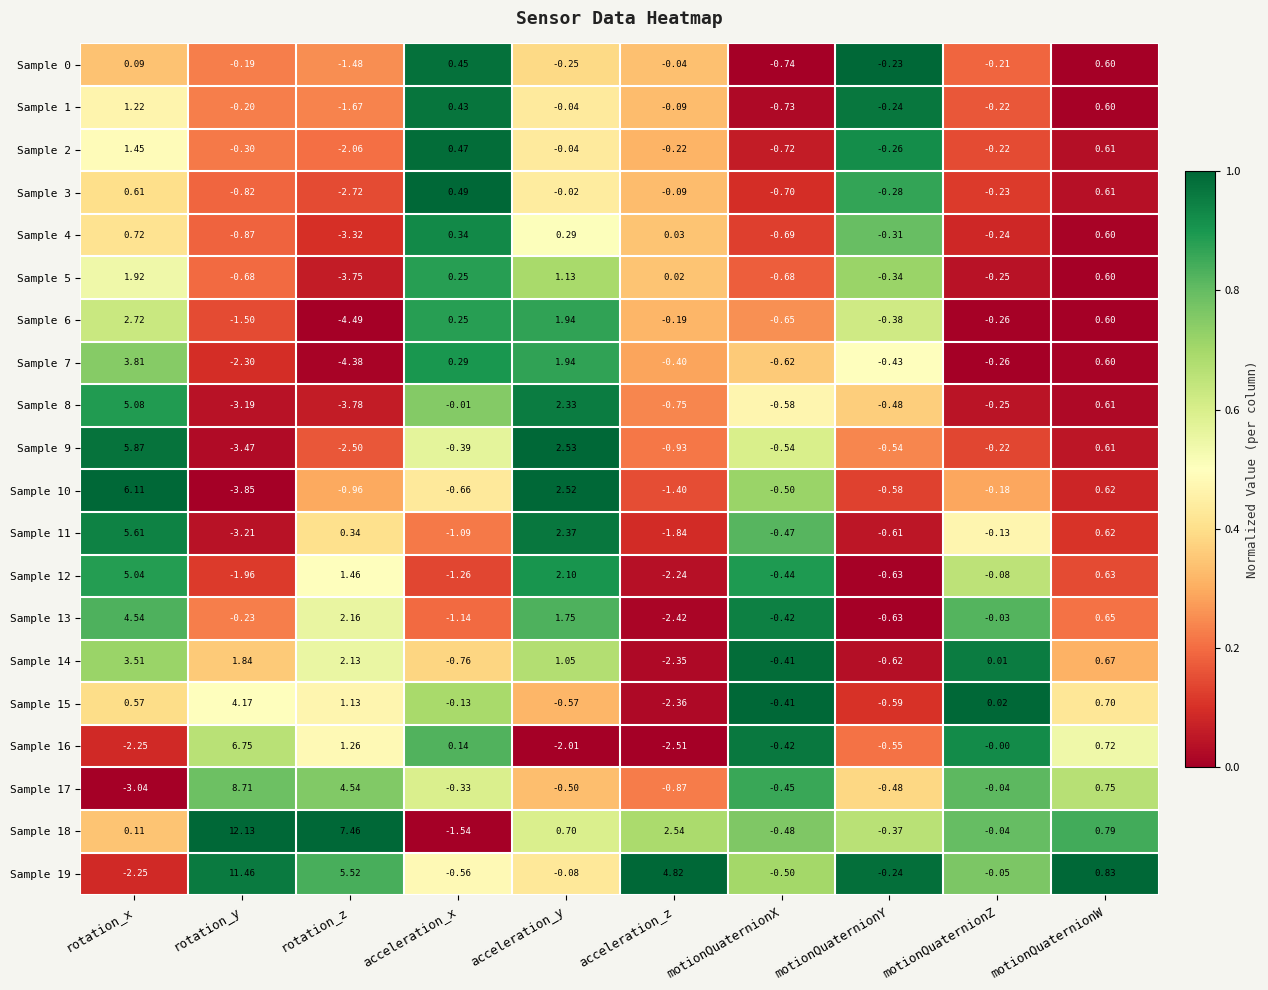

How many data points does each series have?

10